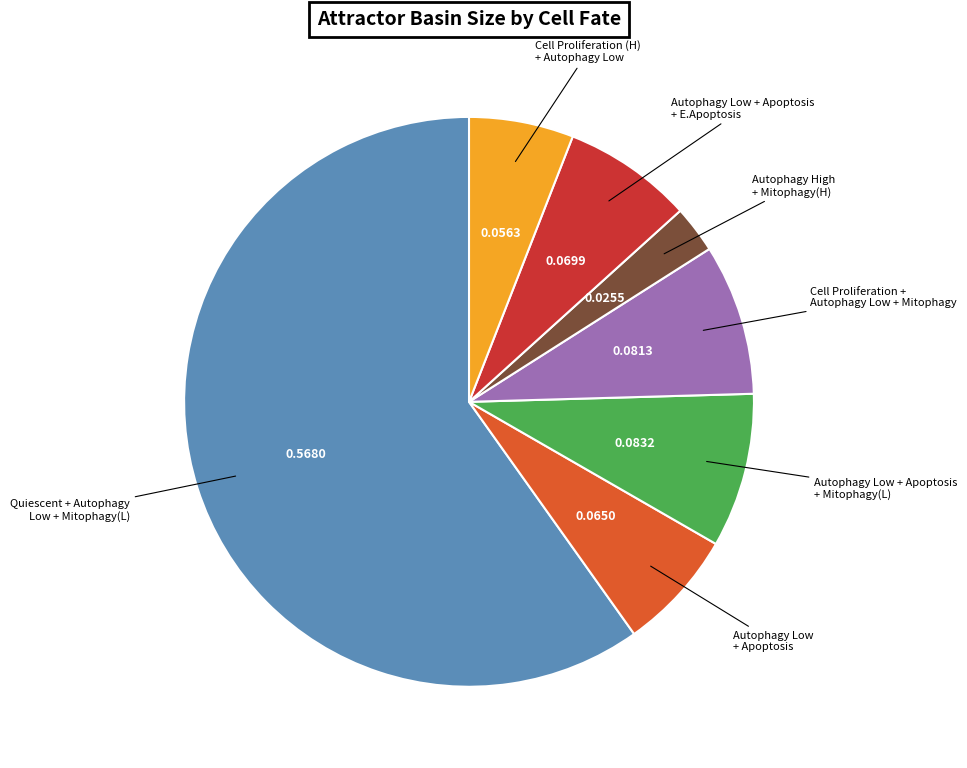

Does any single category account for the majority?

Yes